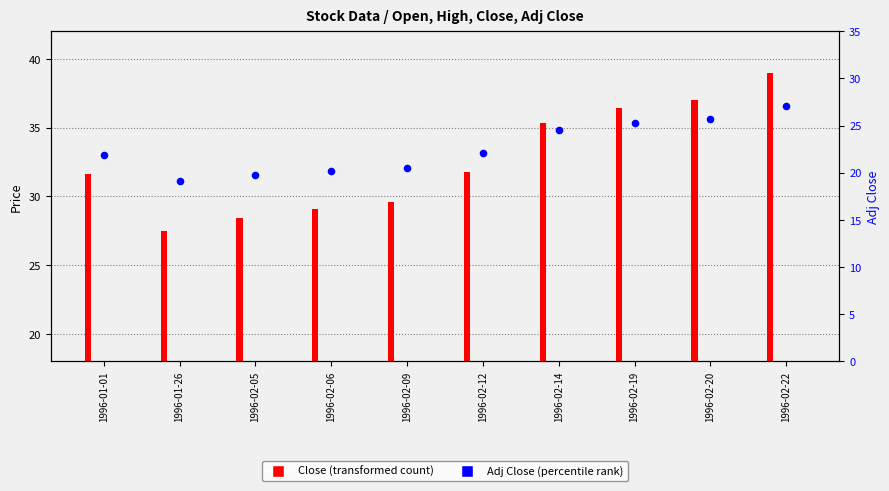

What is the total value across all series at 1996-02-19?

61.7